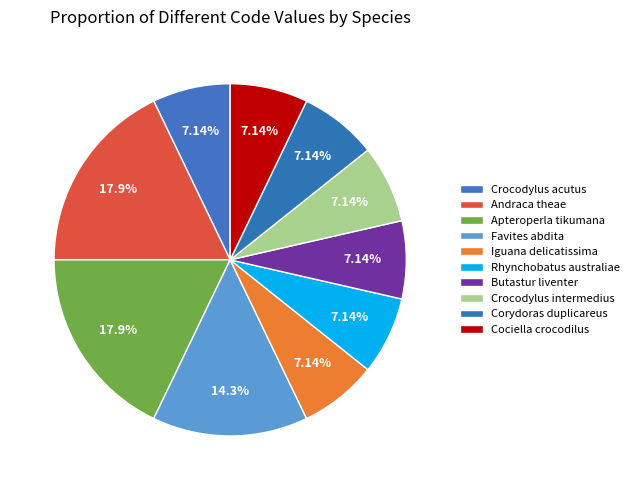

To the nearest percent, what percentage of the pie is Corydoras duplicareus?

7%